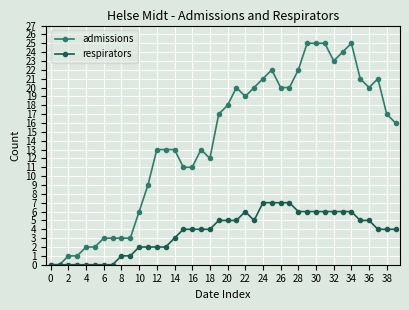

What is the maximum value shown in the chart?

25